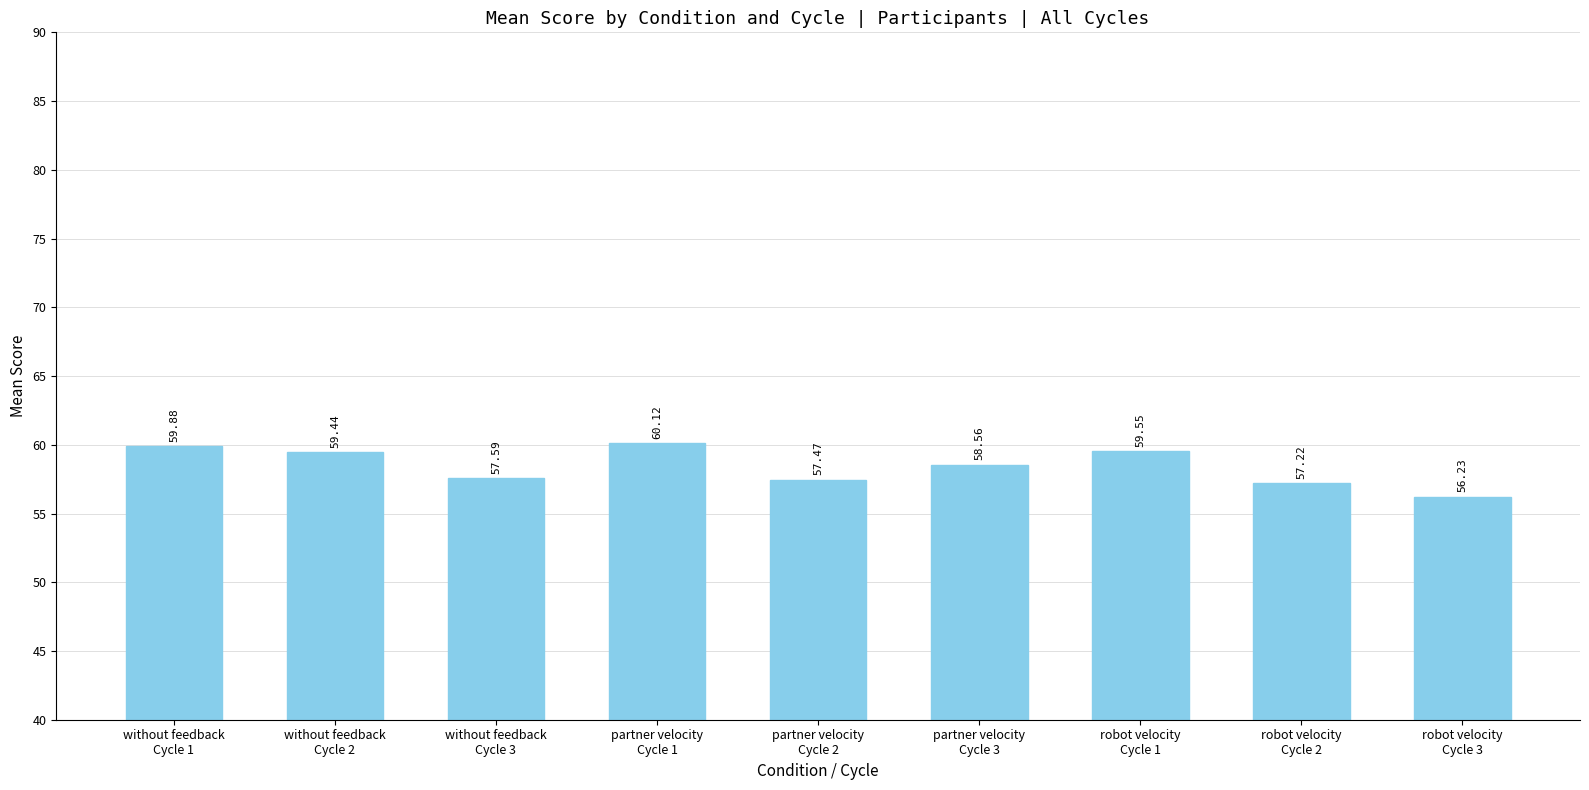

What is the average value?

58.5